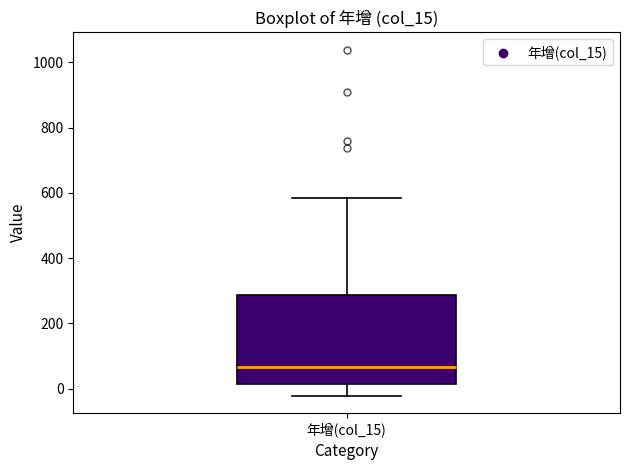

Where does the lower whisker of the box for 年增(col_15) end on the y-axis? The values are not printed on the chart, so give them approximately, as read against the axis.

-20